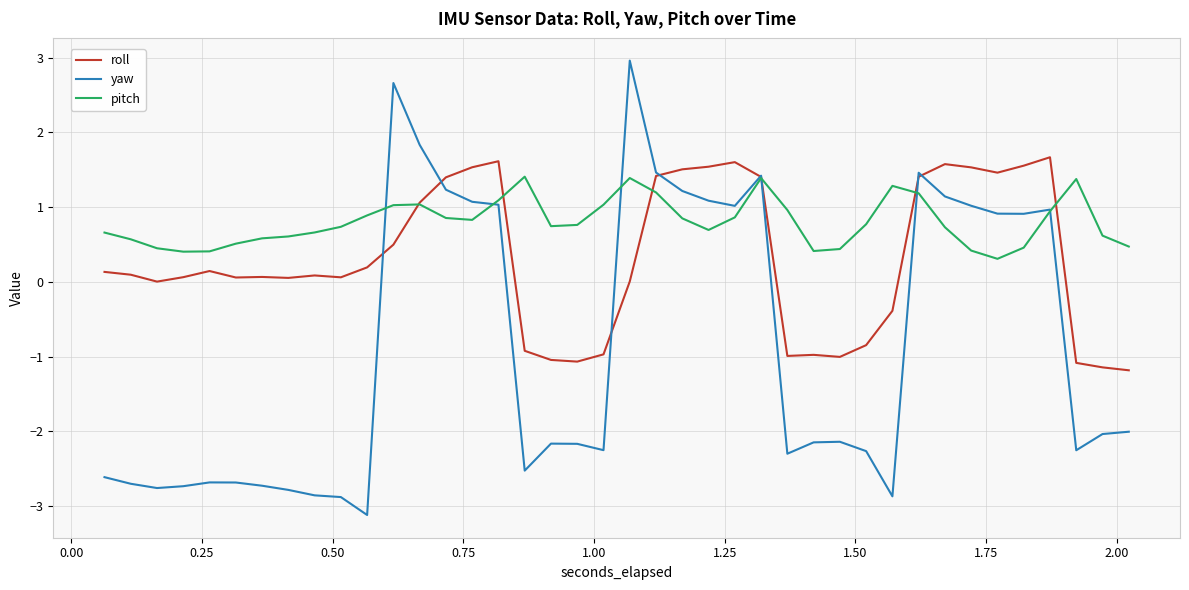

How many times do roll and pitch cross each other?

6